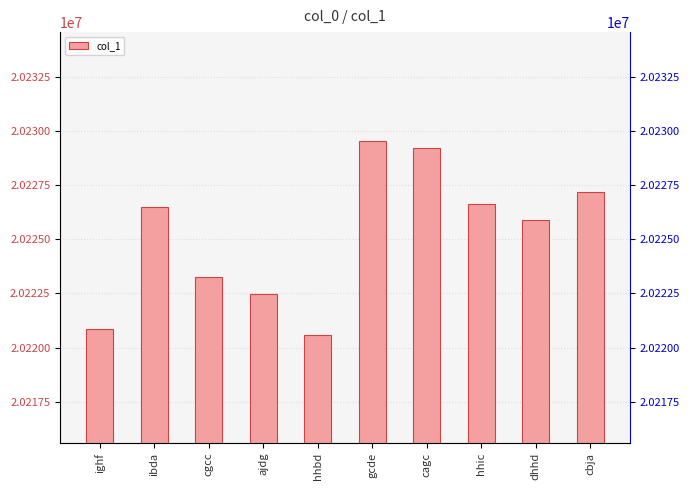

What is the maximum value shown in the chart?

20229555